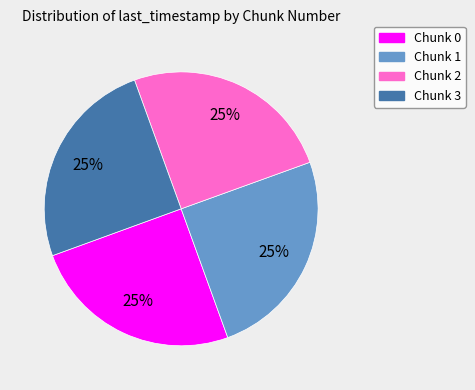

How many slices are in this pie chart?

4